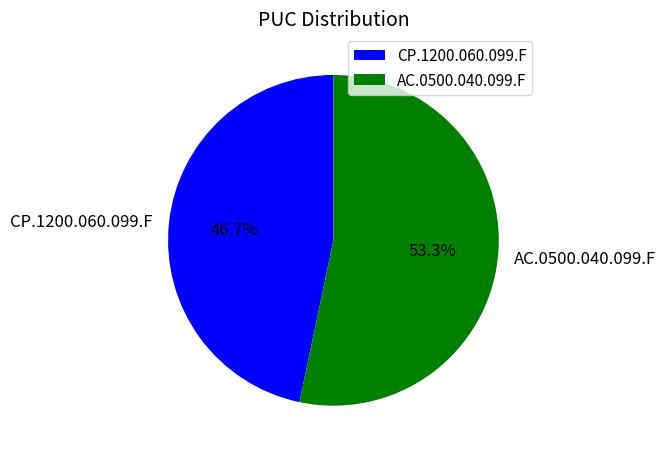

Does CP.1200.060.099.F represent more than half of the total?

No